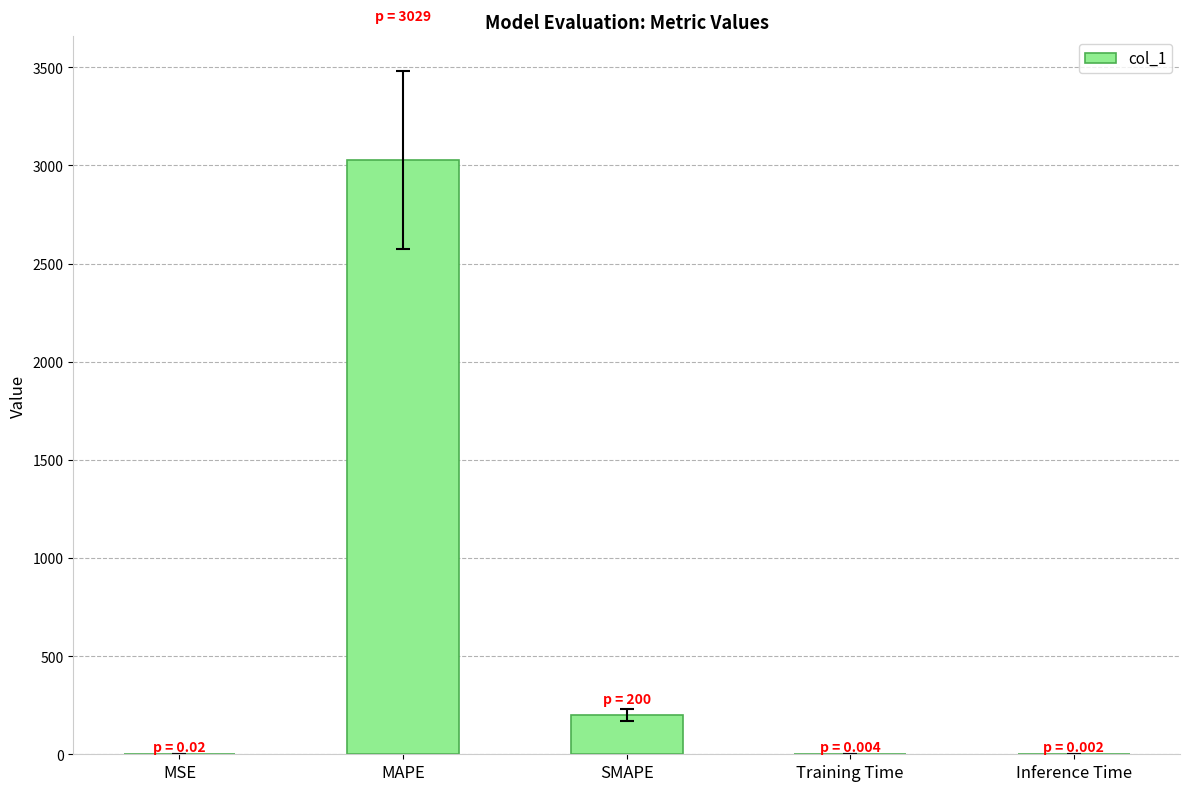

What is the sum of all values?

3228.6